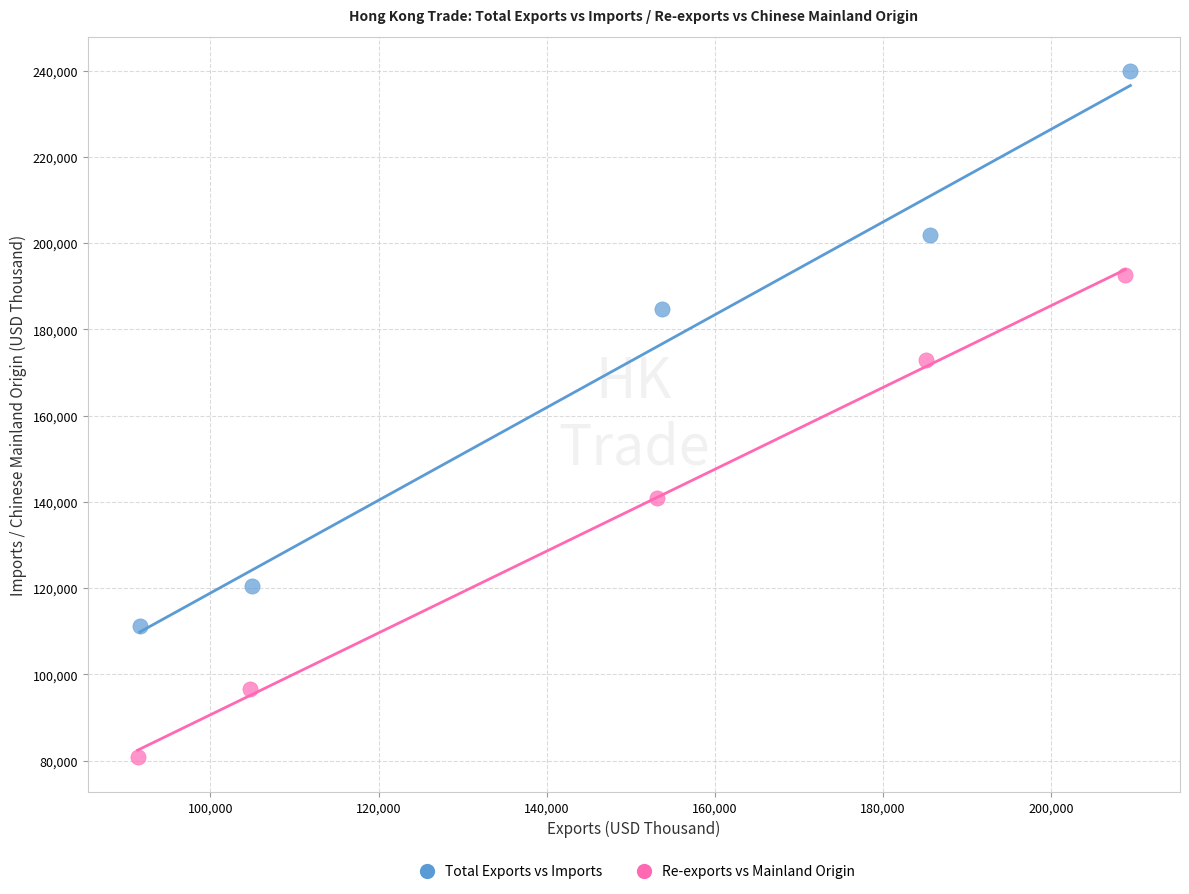

Which series contains the lowest Y value?

Re-exports vs Mainland Origin